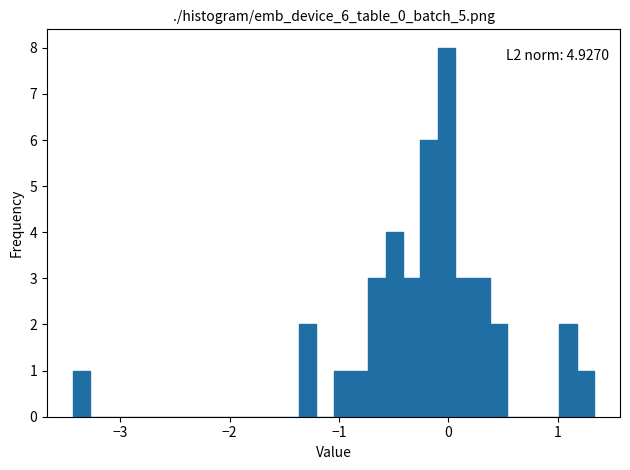

Read against the x-axis, roughly where is the centre of the tallest bar?

0.0